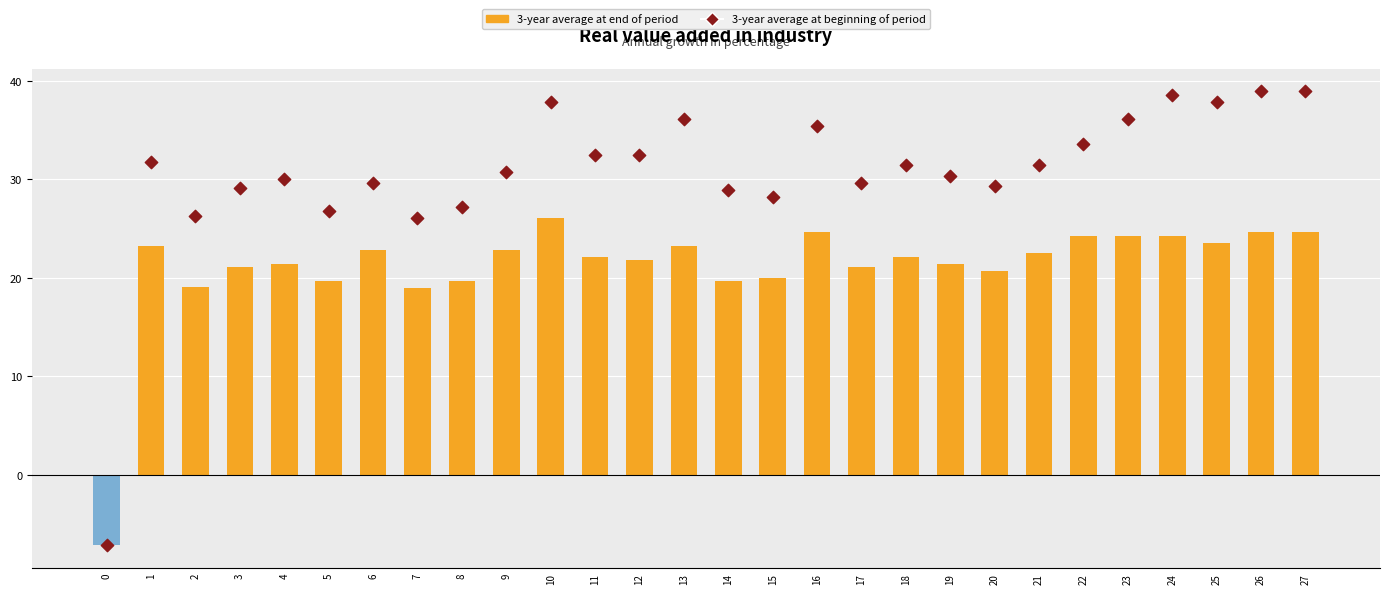

Which series reaches the maximum Y coordinate?

3-year average at beginning of period